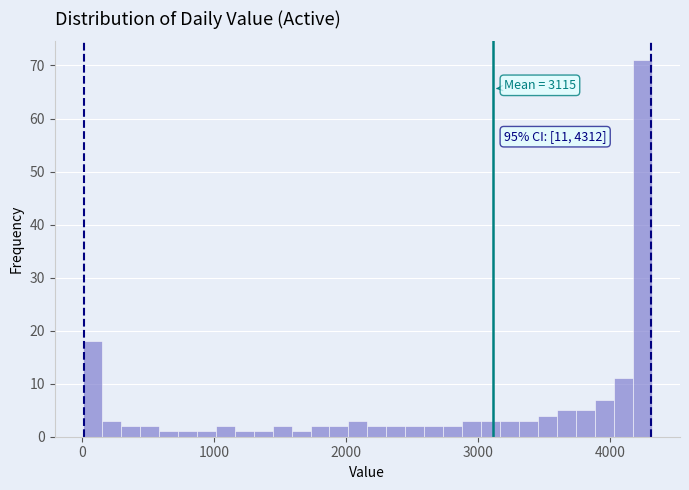

Around what value on the x-axis is the tallest bar? Give the approximate position of its centre, as read against the axis.

4200